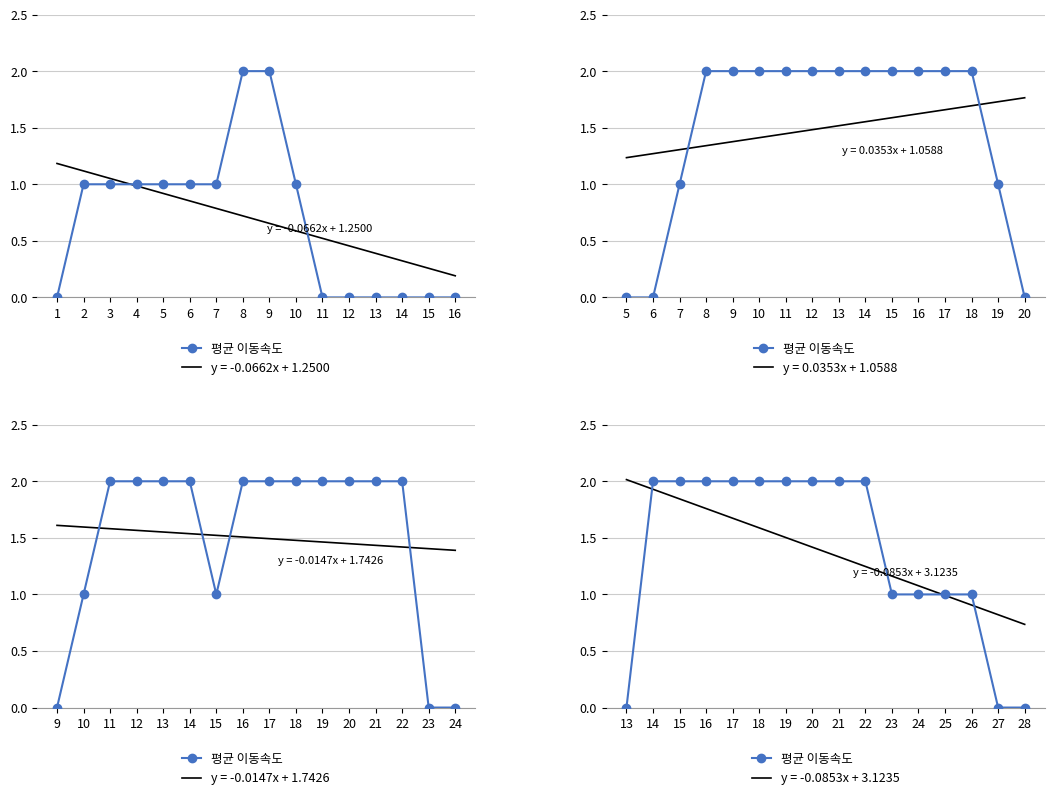

Approximately how many times larger is the value at 21 compared to 20?

1.0